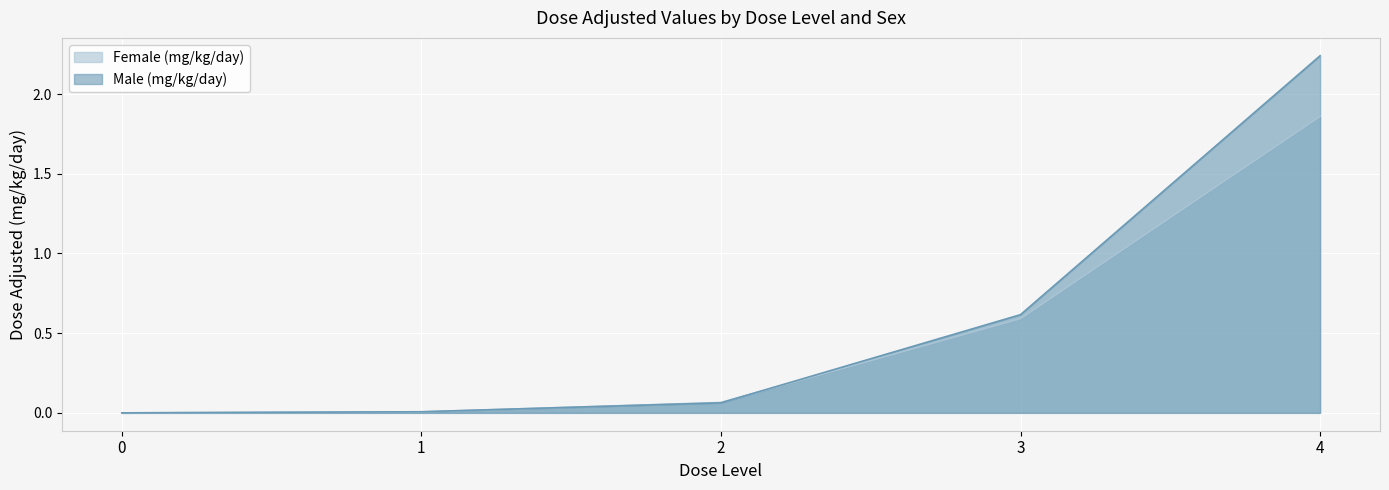

True or false: Male (mg/kg/day) has a value of 0.2 at 3.

False